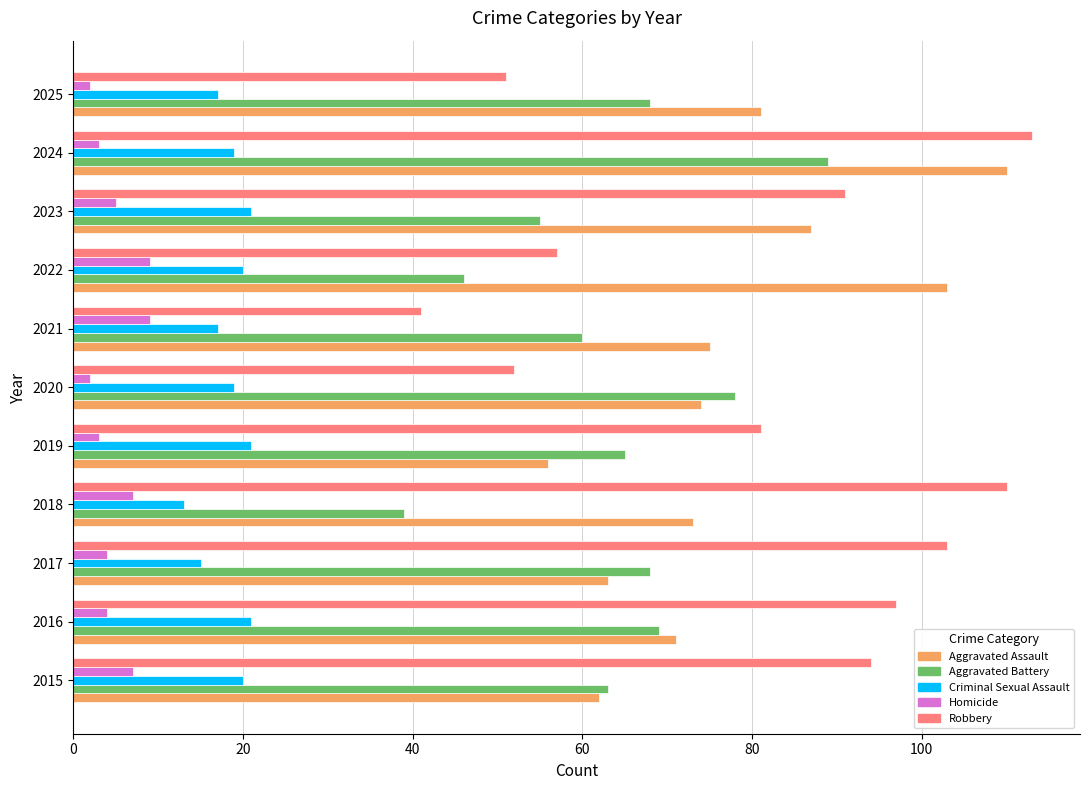

True or false: Aggravated Assault has a value of 62 at 2015.

True